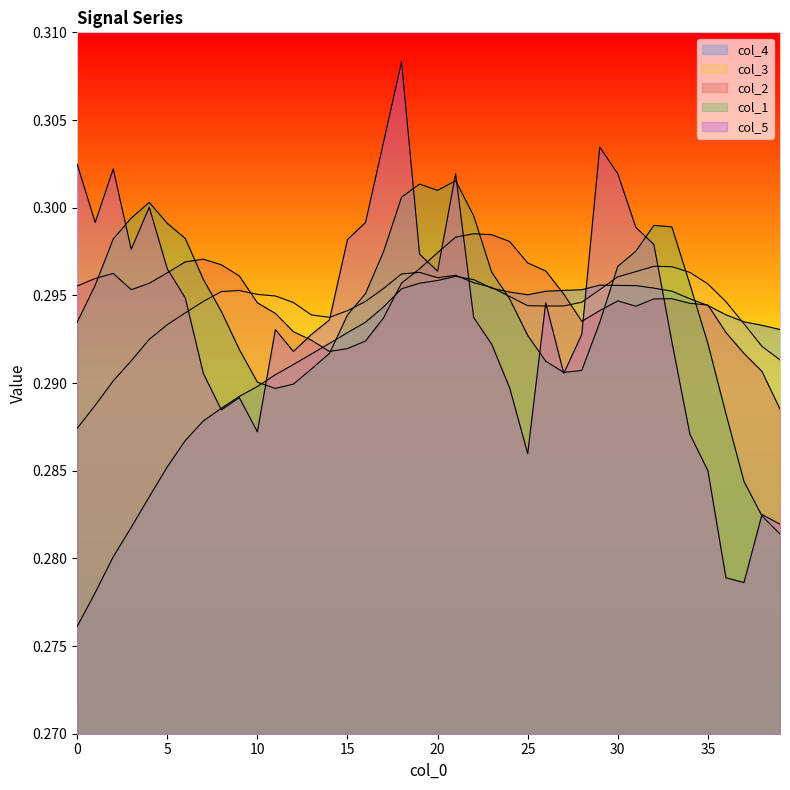

The value of col_2 at 15 is 0.3. True or false?

True